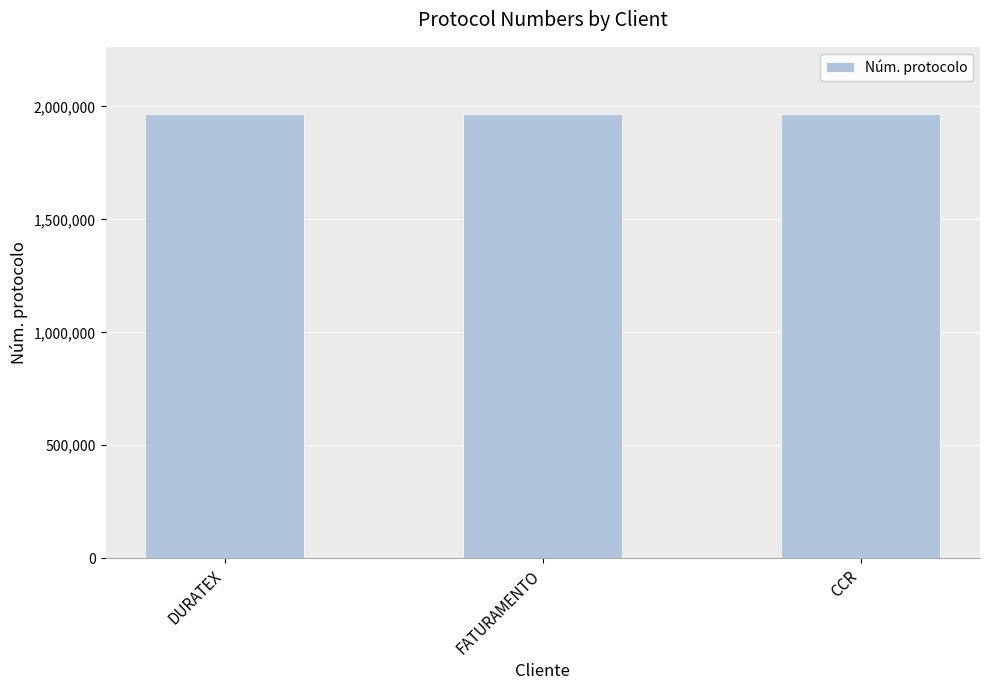

What is the minimum value shown in the chart?

1968740